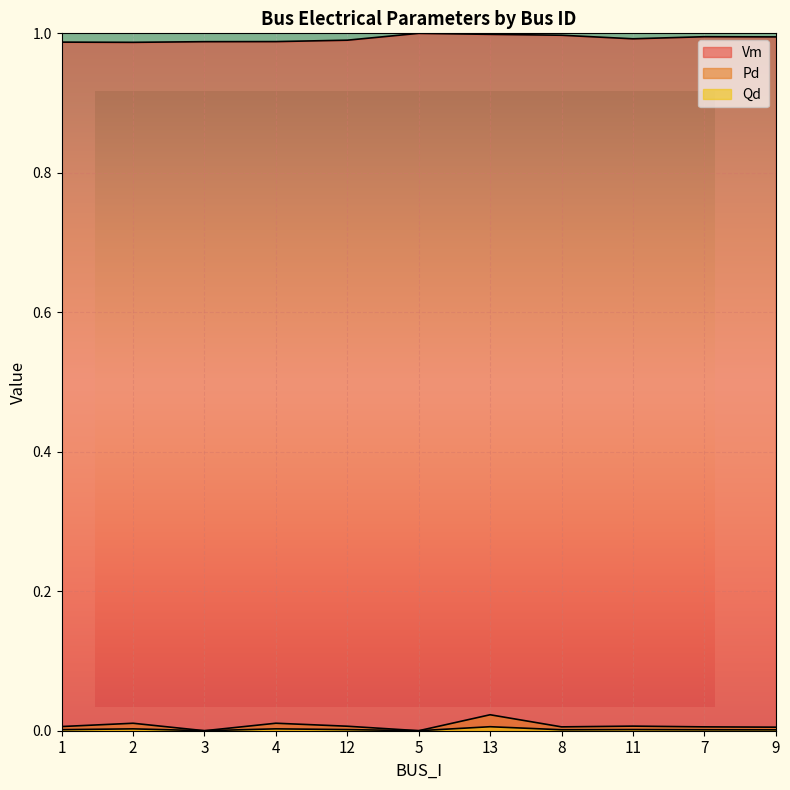

List the labels in order of Qd value, largest first.

13, 4, 2, 11, 12, 1, 7, 8, 9, 3, 5